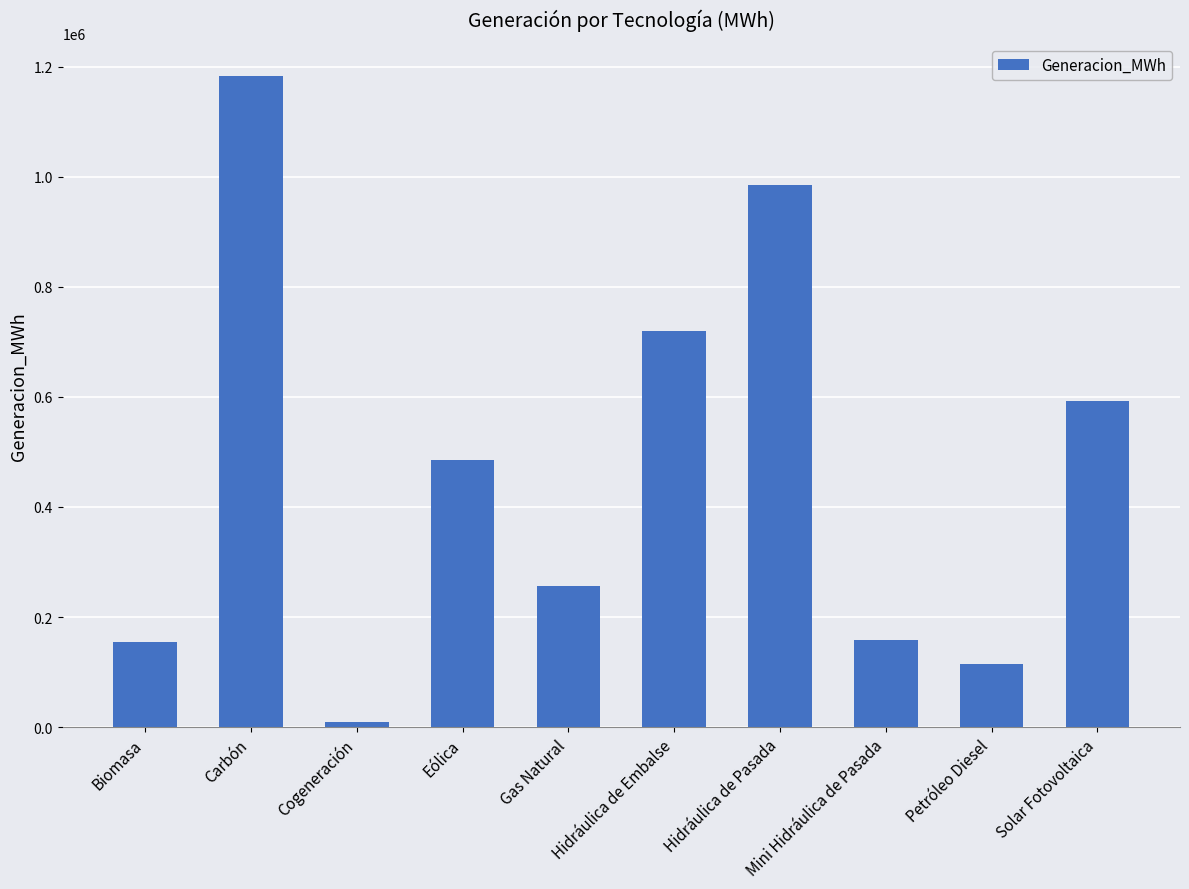

Are the bars horizontal?

No